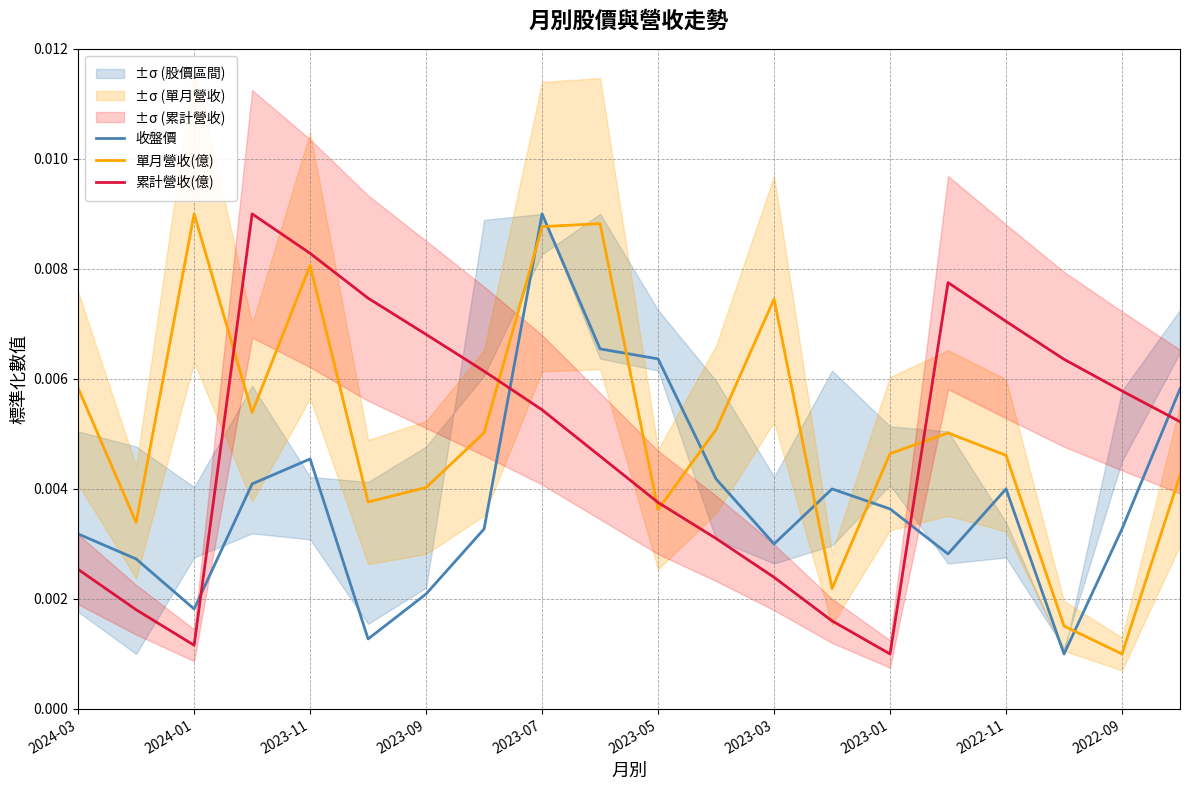

Is the value of 累計營收(億) at 2023-01 greater than the value of 單月營收(億) at 2024-01?

No